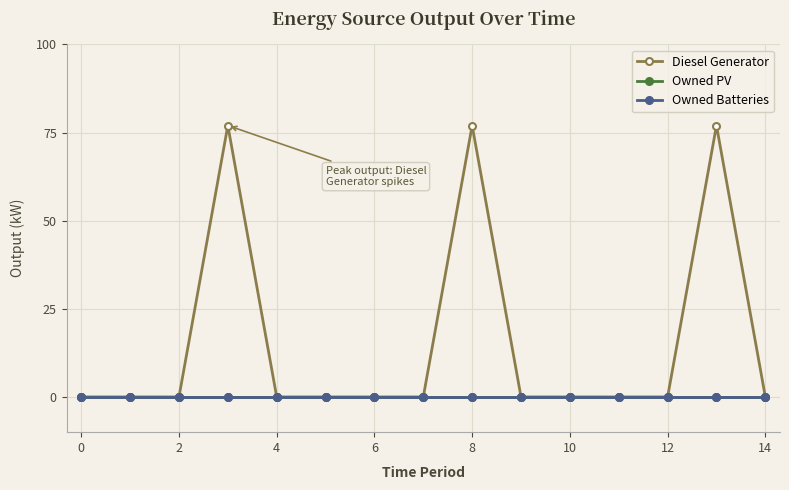

Is this an area chart (filled region under the line)?

No